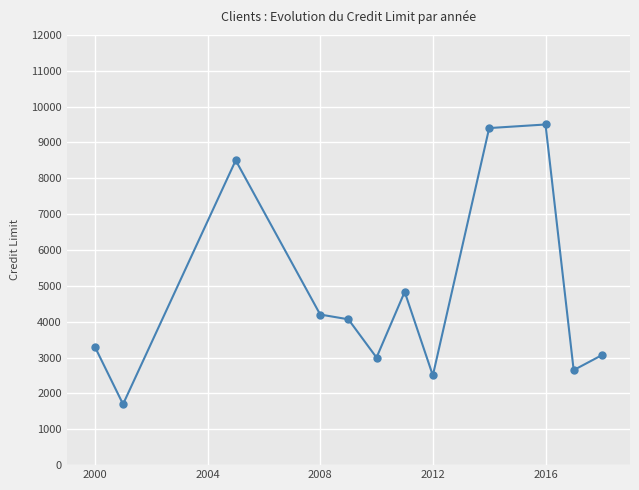

What is the minimum value shown in the chart?

1700